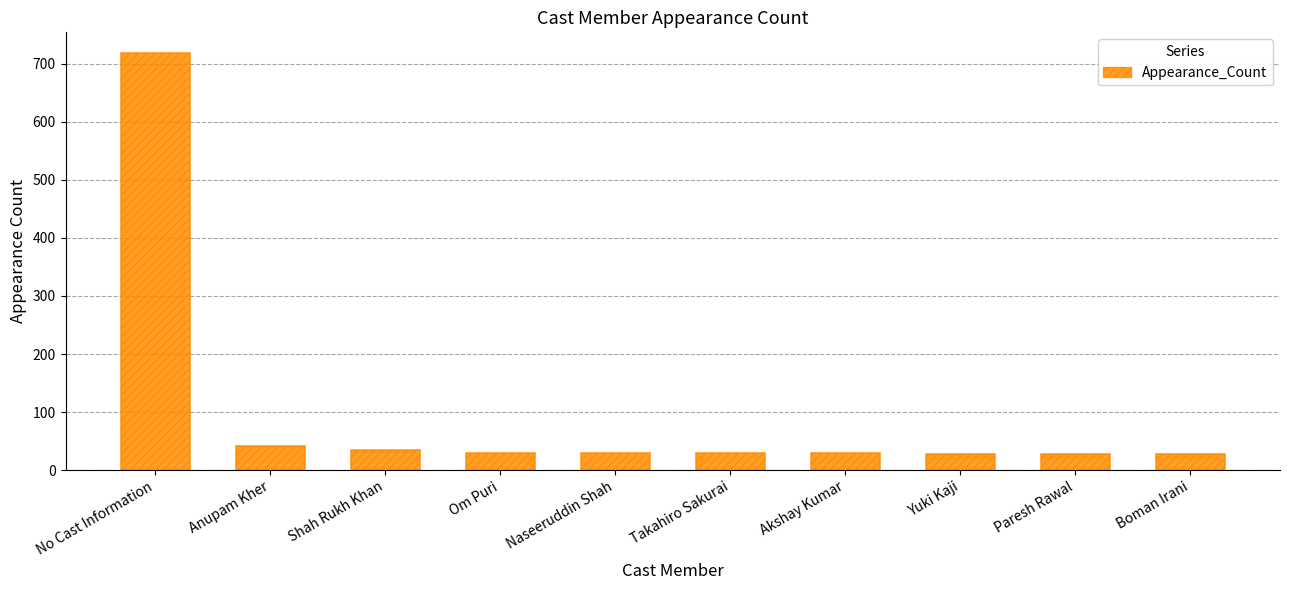

What is the label of the 4th bar from the left?

Om Puri